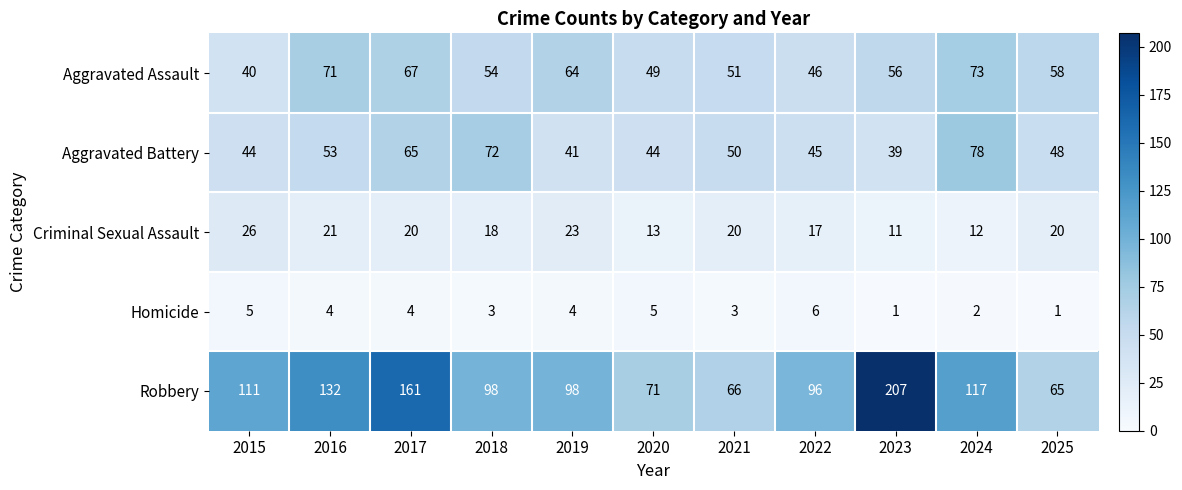

Where does the Homicide series first go above 4?

2015